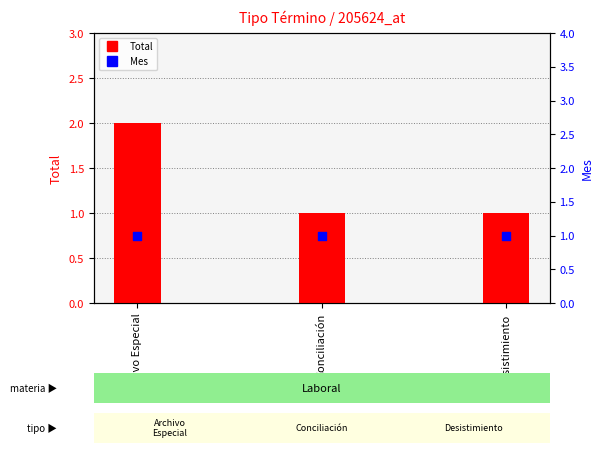

Which series has the largest Y range (max minus min)?

Total